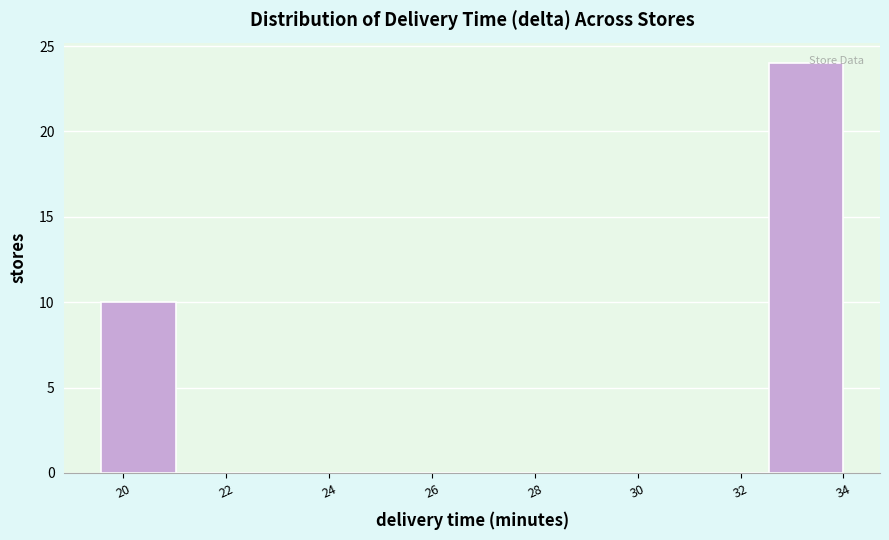

Reading left to right, list every bar in this chart as the range it spans on the x-axis followed by its height. Neither the bar edges nor the heights are printed on the chart, so give them approximately, as read against the axes.

19.6 to 21.0: 10
21.0 to 22.4: 0
22.4 to 23.8: 0
23.8 to 25.4: 0
25.4 to 26.8: 0
26.8 to 28.2: 0
28.2 to 29.6: 0
29.6 to 31.2: 0
31.2 to 32.6: 0
32.6 to 34.0: 24